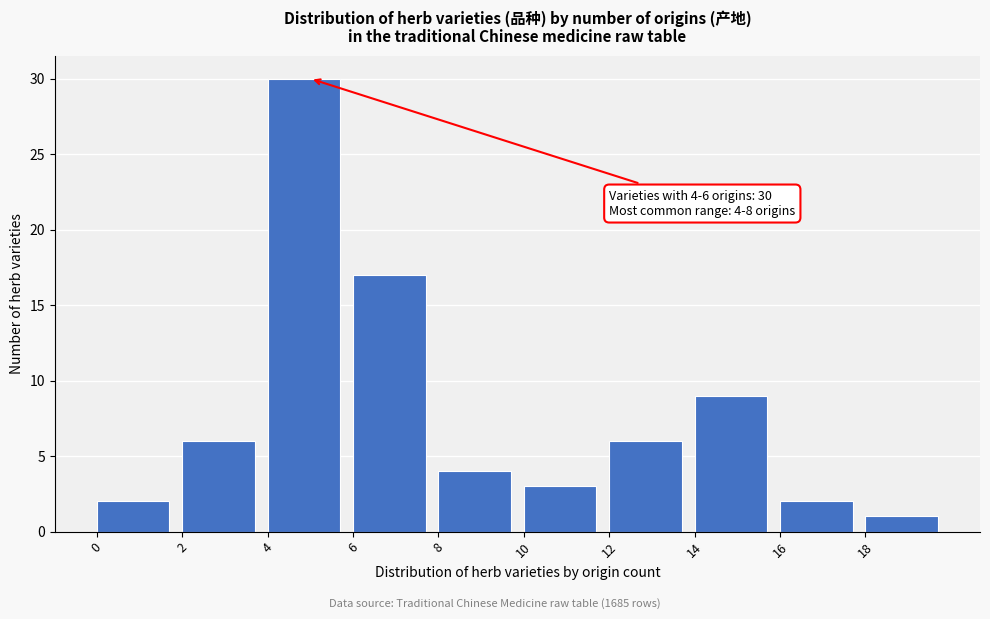

Over which range of the x-axis is the bar tallest?

4 to 6